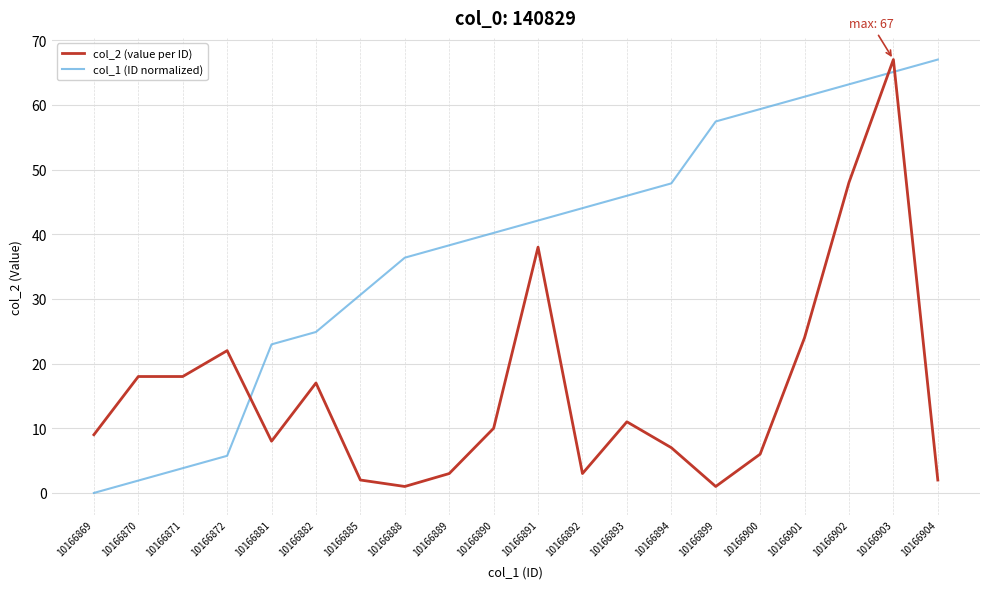

At which category is the sum across all series the highest?

10166903